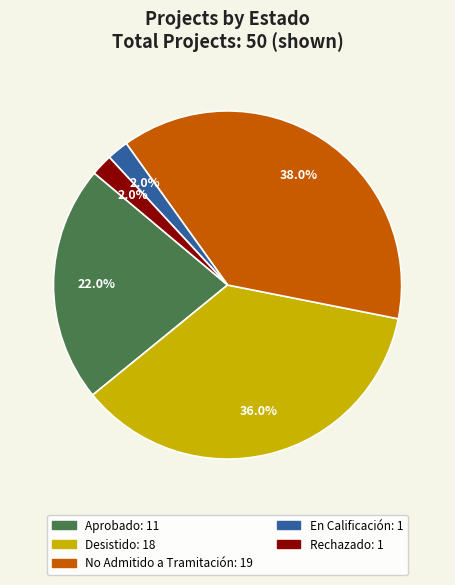

Does any single category account for the majority?

No